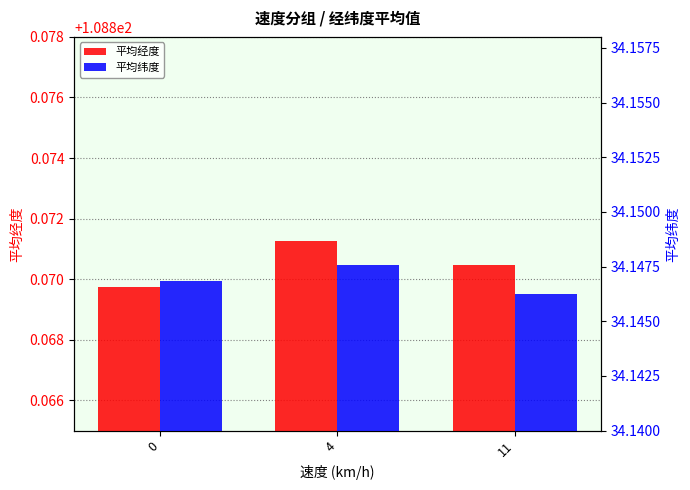

What is the lowest value of the 平均经度 series?

108.9